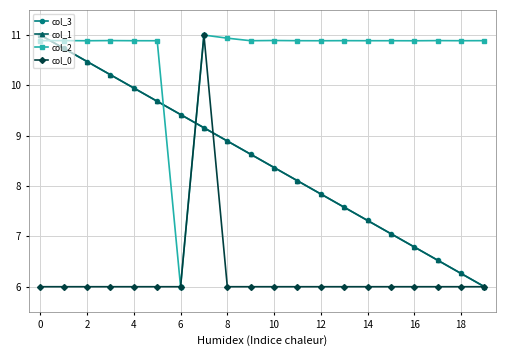

What is the minimum value shown in the chart?

6.0